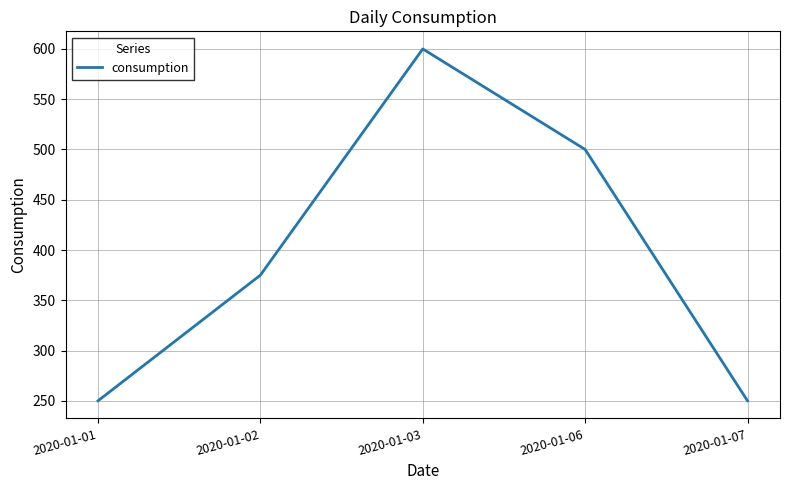

How many series are shown in this chart?

1